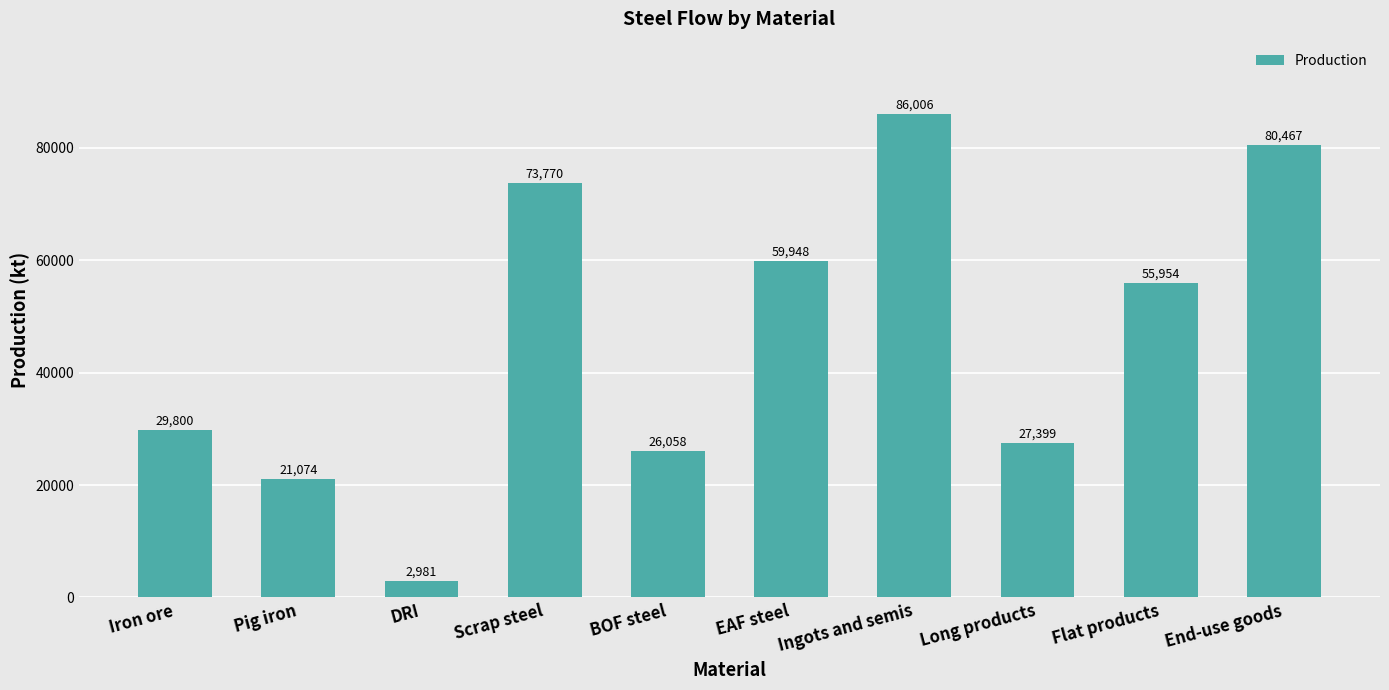

The value at BOF steel is 42426.1. True or false?

False